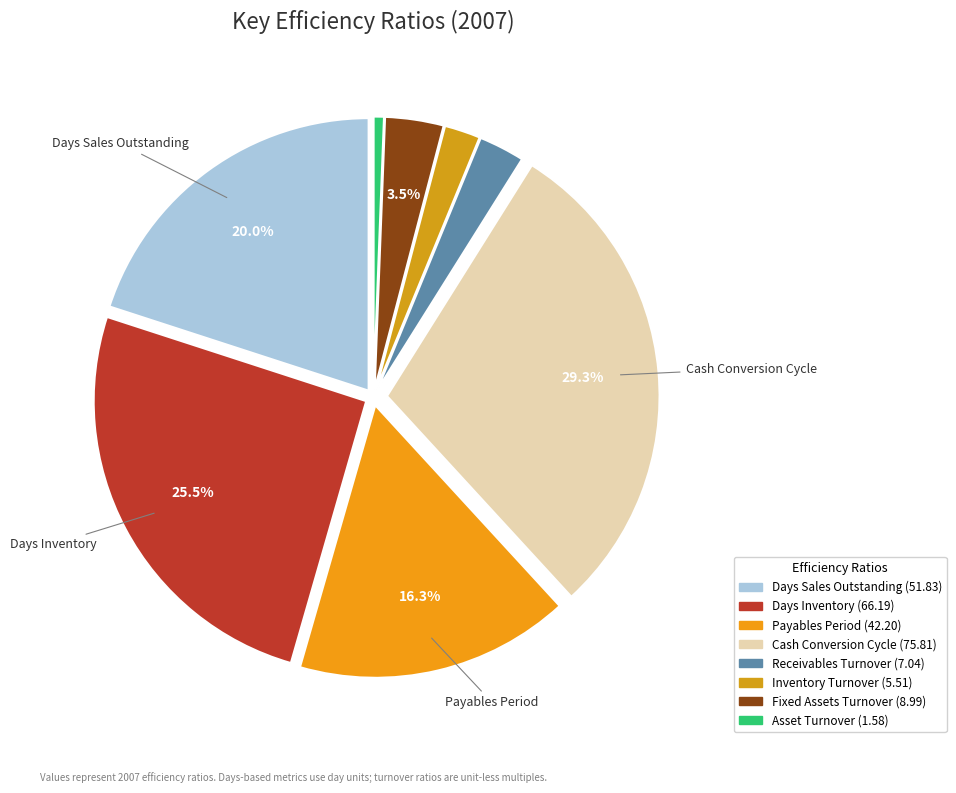

Is there a majority slice in this chart?

No